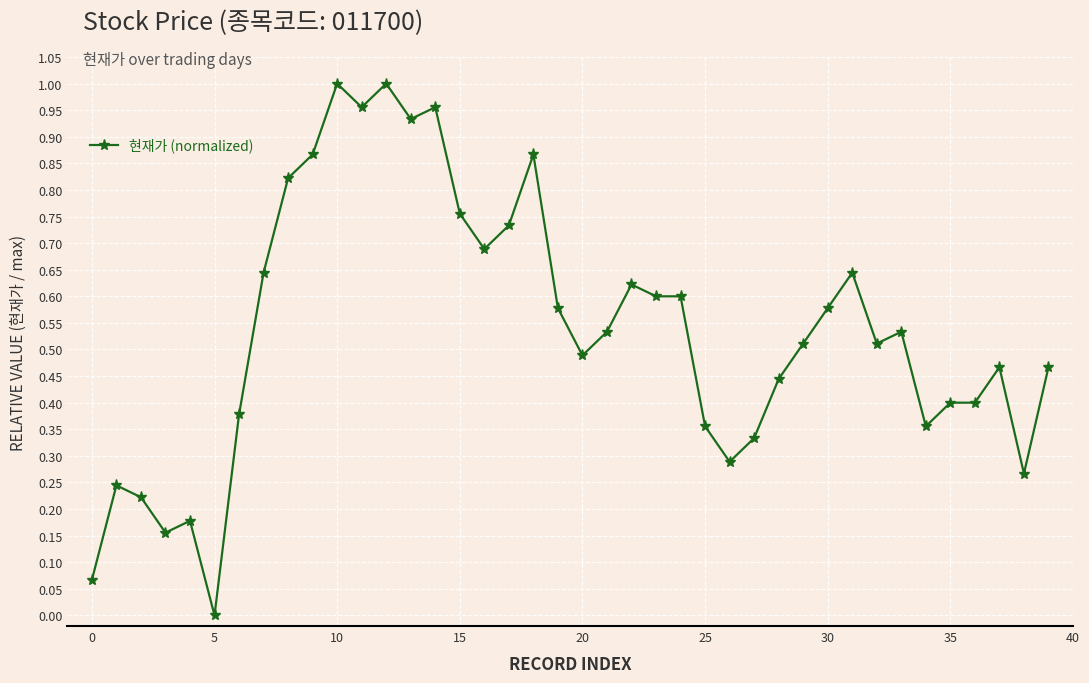

True or false: the data has more than 1 interior local peaks.

True